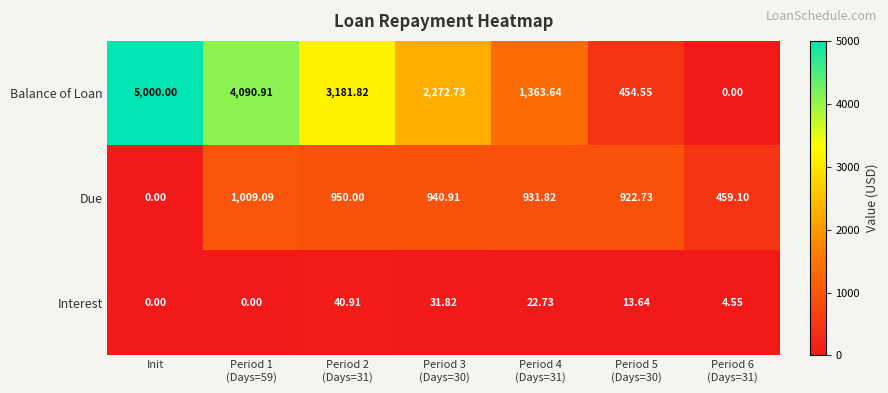

At which category is the sum across all series the highest?

Period 1
(Days=59)